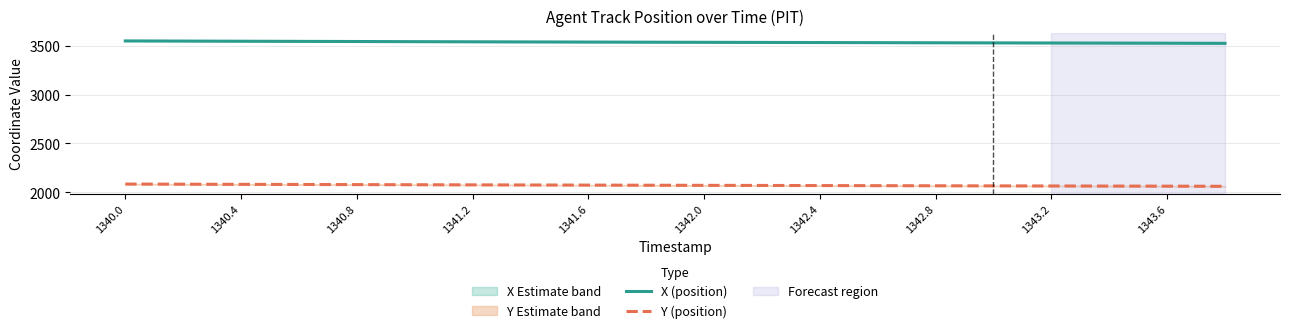

True or false: X (position) and Y (position) cross at least once.

False